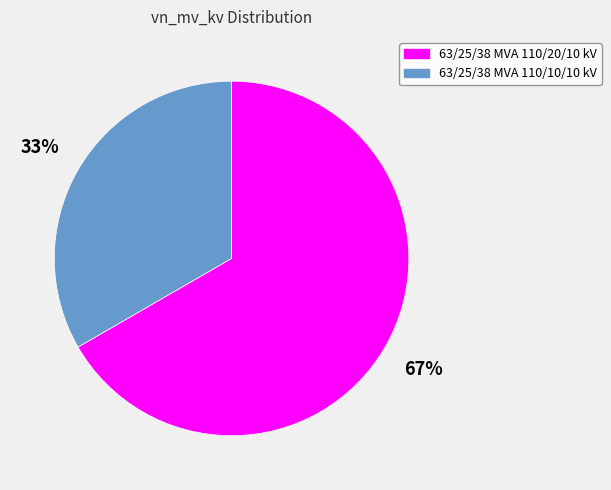

To the nearest percent, what is the combined percentage of 63/25/38 MVA 110/20/10 kV and 63/25/38 MVA 110/10/10 kV?

100%